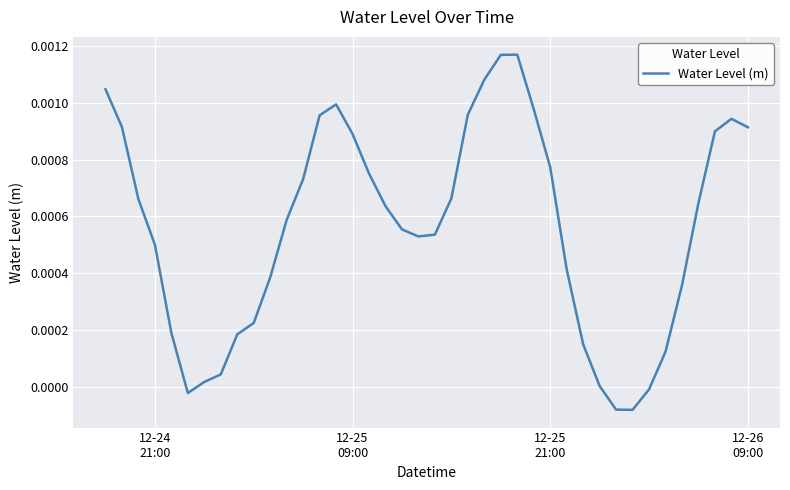

How many interior local valleys (lower than both neighbors) does the data have?

3